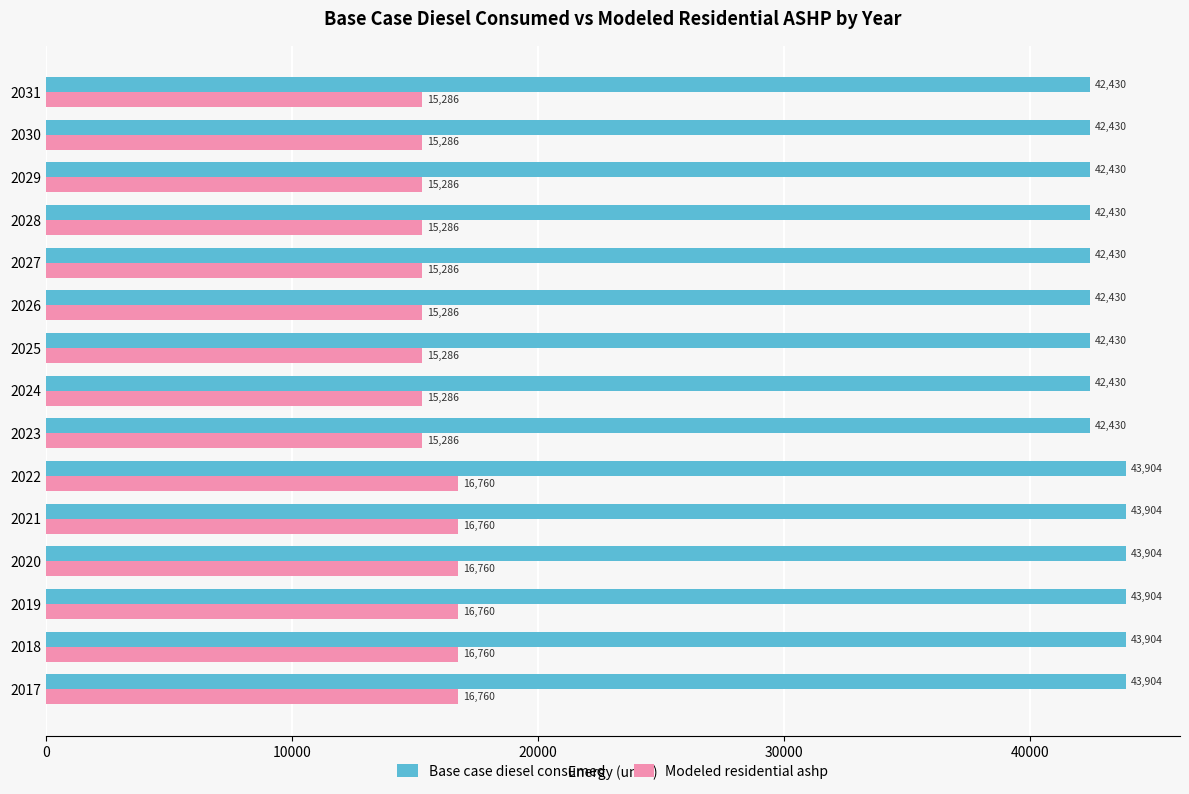

Rank the series by their maximum value, from lowest to highest.

Modeled residential ashp, Base case diesel consumed